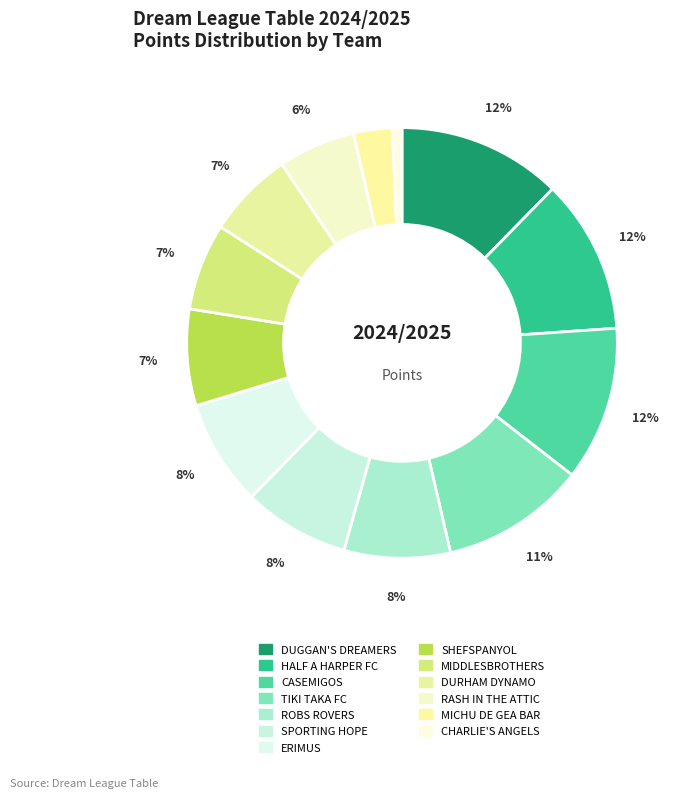

How many segments does this pie chart have?

13